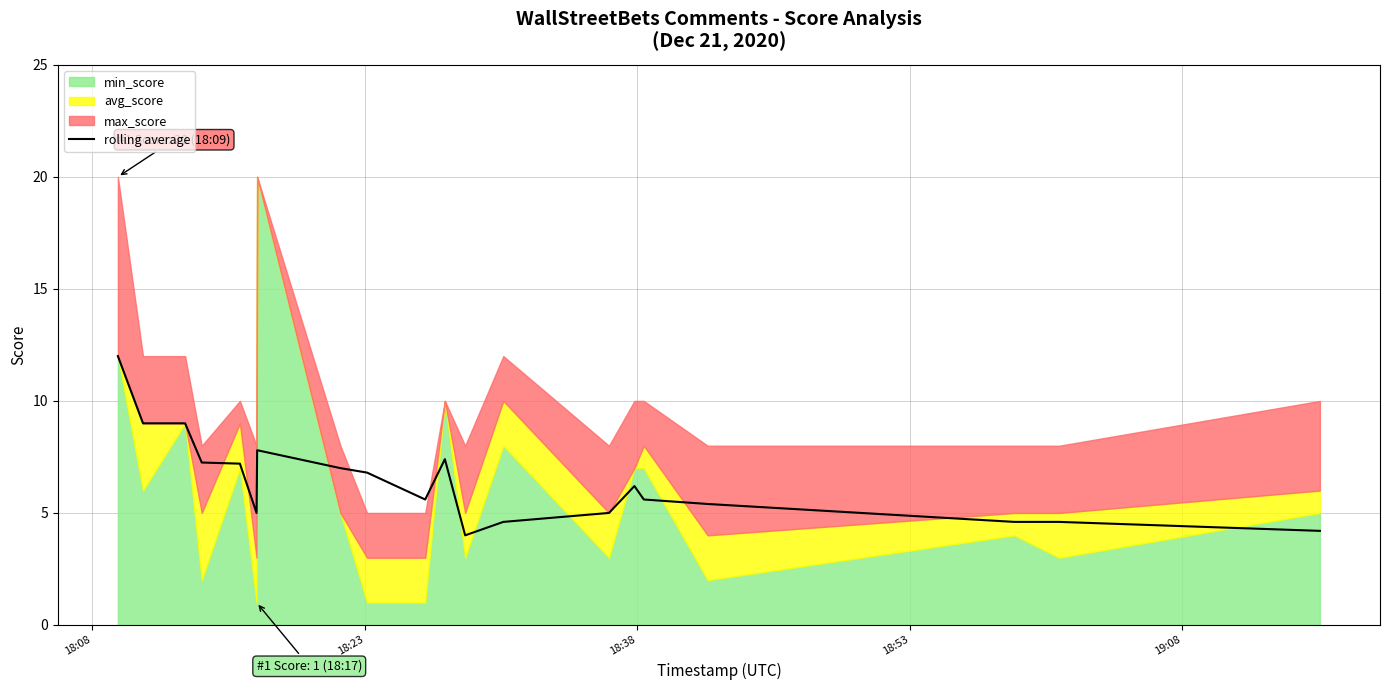

What is the ratio of the value at 11 to the value at 18:53?

0.6